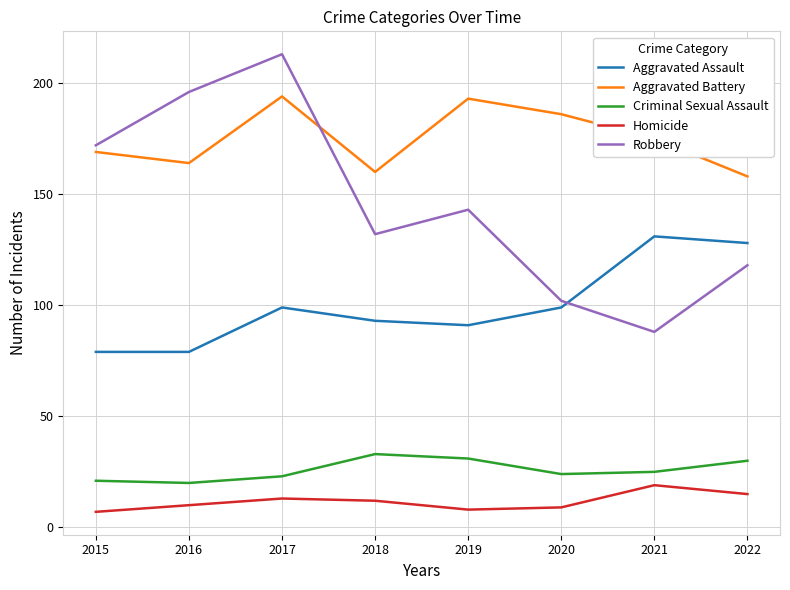

Rank the series at 2022 from highest to lowest value.

Aggravated Battery, Aggravated Assault, Robbery, Criminal Sexual Assault, Homicide